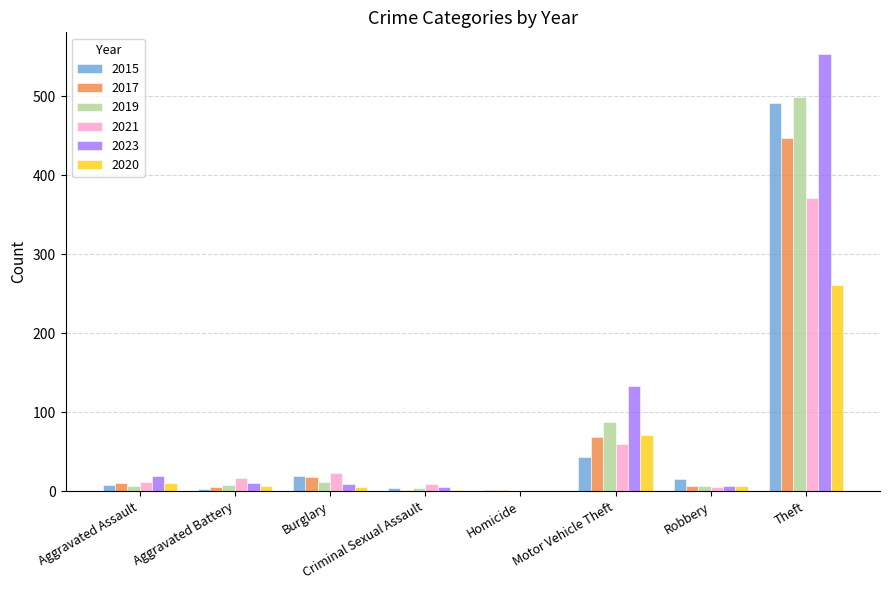

What is the highest value of the 2023 series?

553